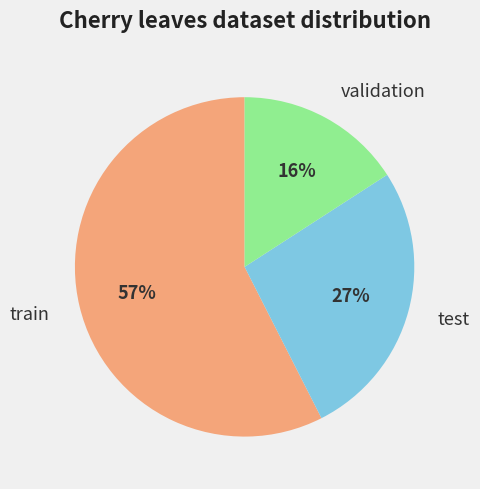

What is the majority slice?

train